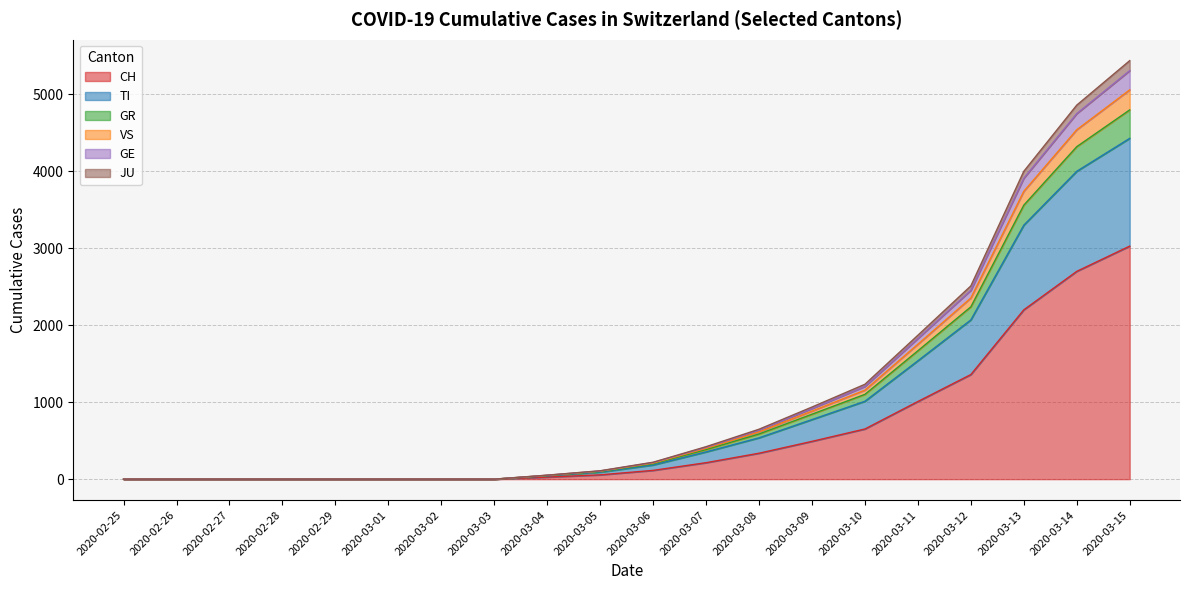

The value of GR at 2020-03-06 is 326. True or false?

False